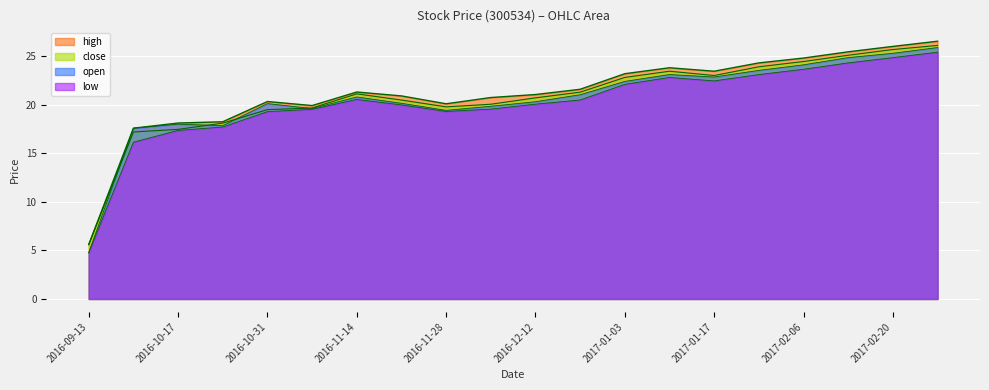

Which category has the highest value in the low series?

2017-02-27